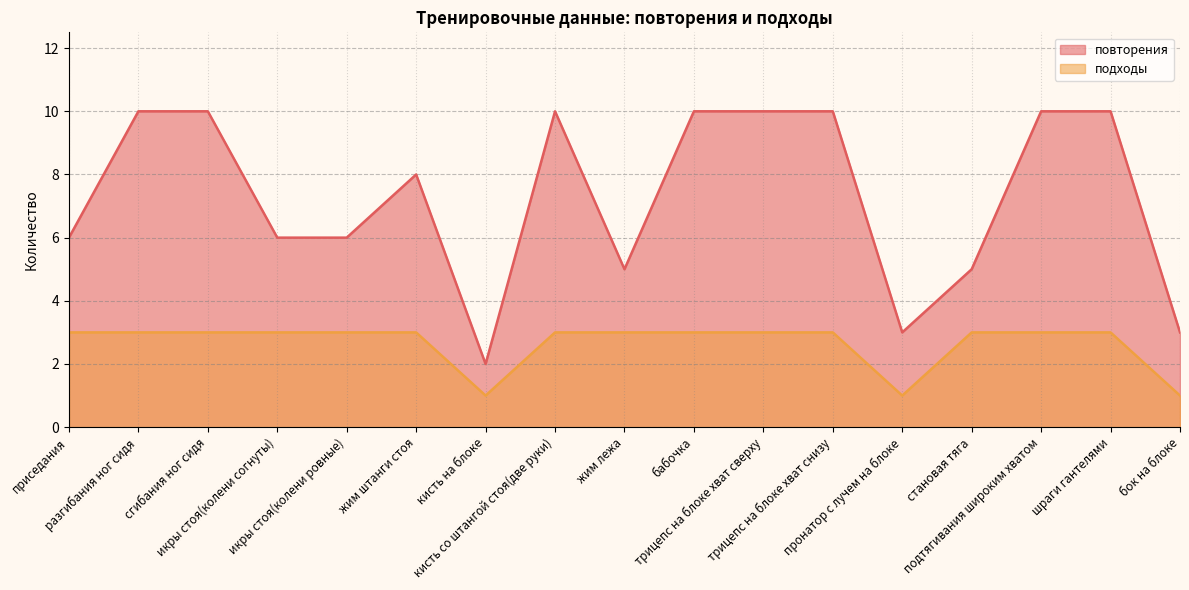

What is the maximum value shown in the chart?

10